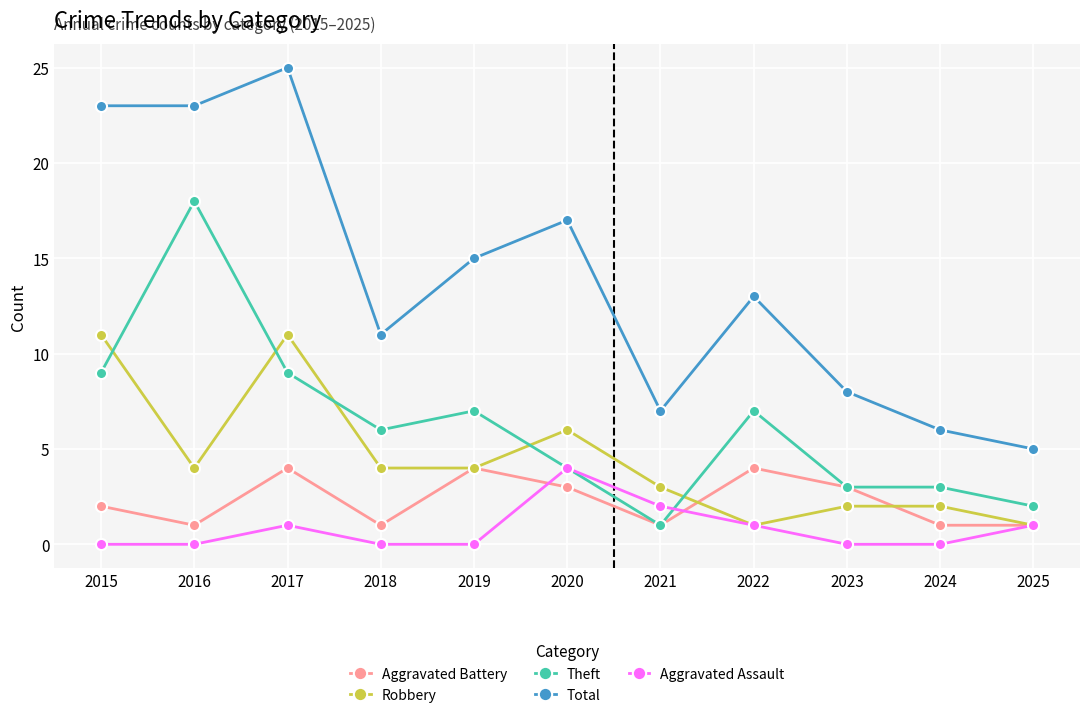

The Robbery series shows 11 at 2017. True or false?

True